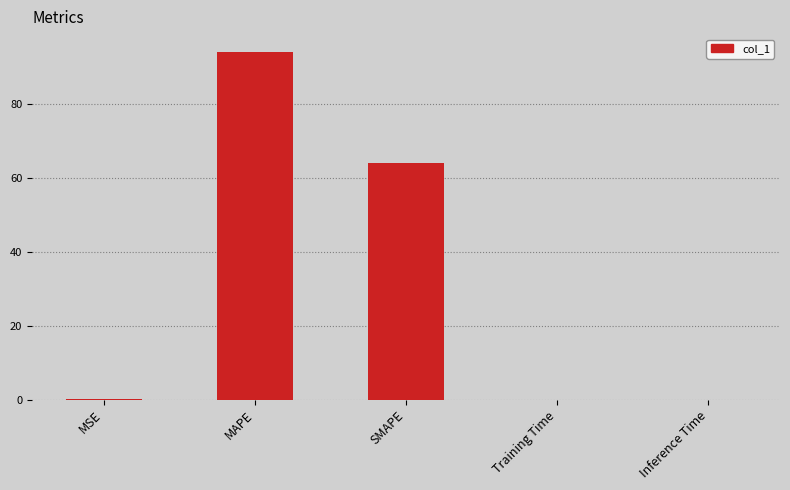

The value at Inference Time is 0.0. True or false?

True